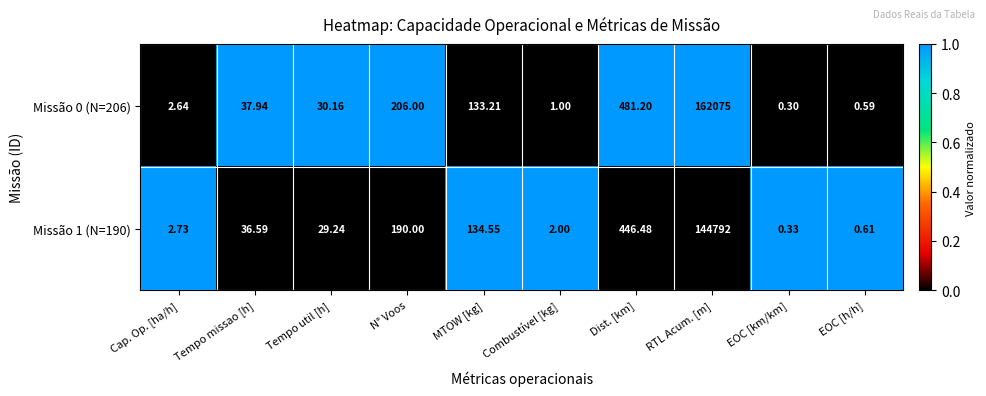

List the labels in order of Missão 1 (N=190) value, largest first.

RTL Acum. [m], Dist. [km], N° Voos, MTOW [kg], Tempo missao [h], Tempo util [h], Cap. Op. [ha/h], Combustível [kg], EOC [h/h], EOC [km/km]